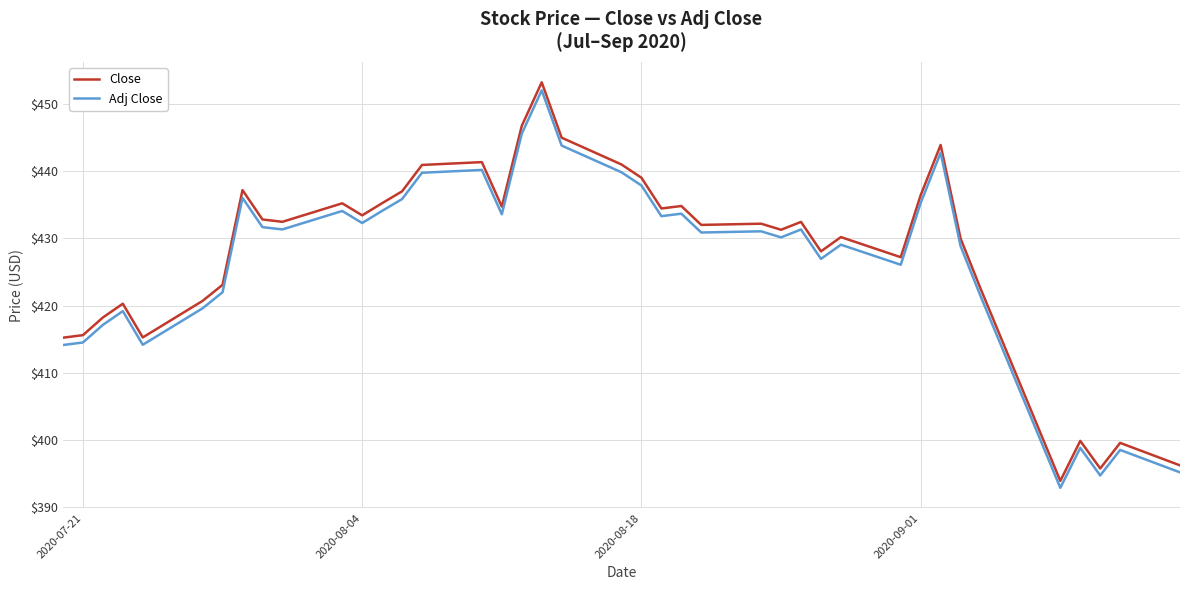

Which series has the largest range (max minus min)?

Close